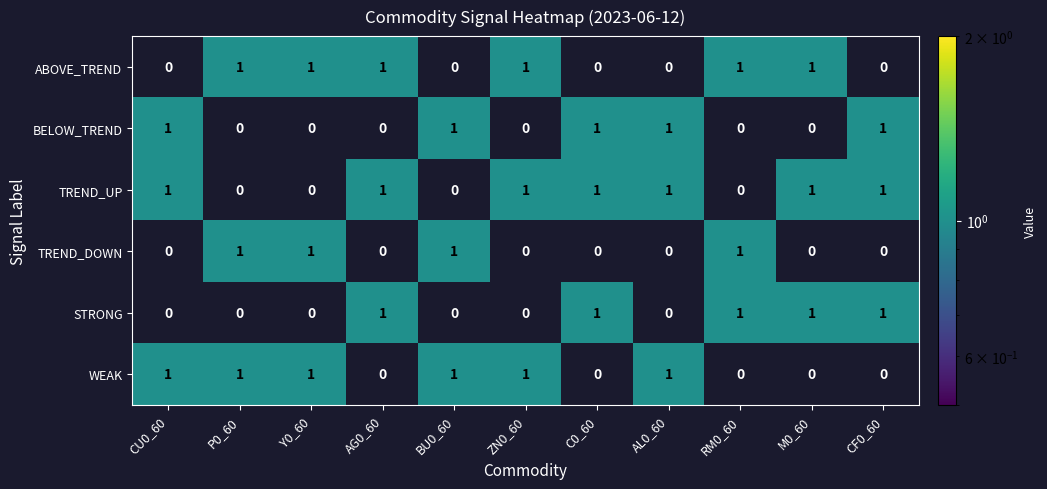

Is the value of WEAK at M0_60 greater than the value of BELOW_TREND at CF0_60?

No